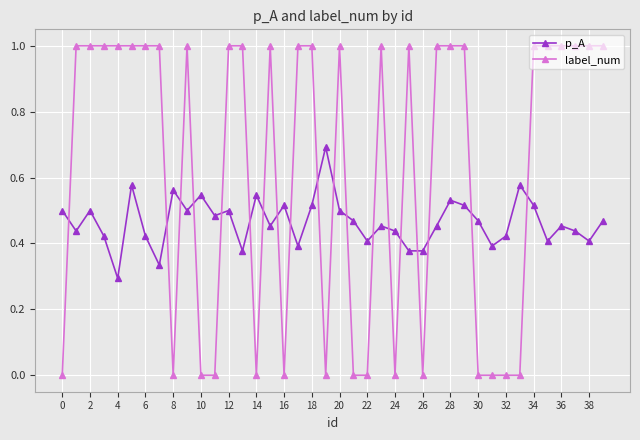

Count the number of data series in this chart.

2